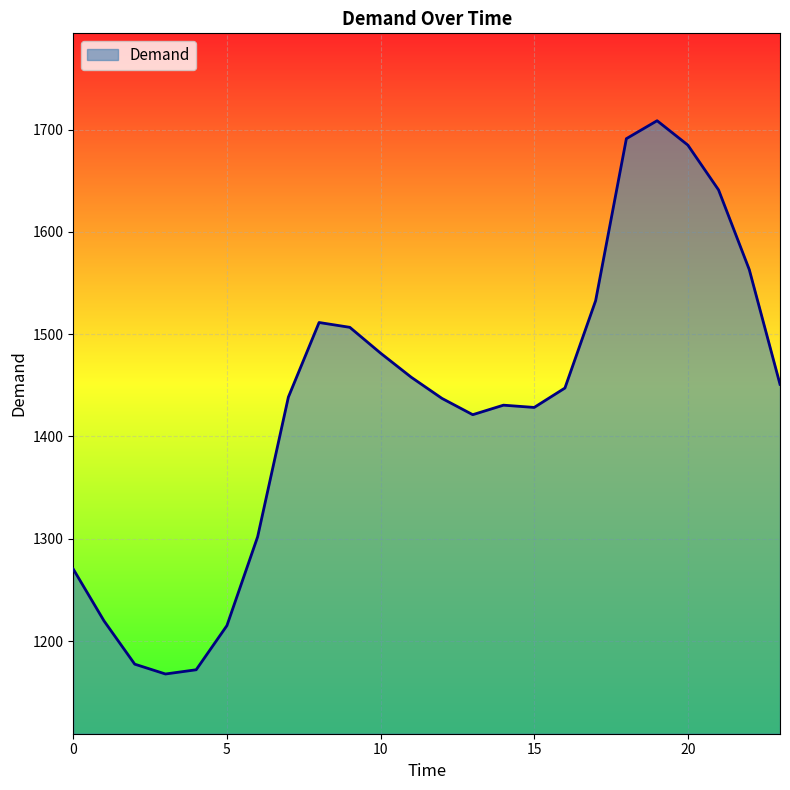

What is the difference between the maximum and minimum values?

540.9